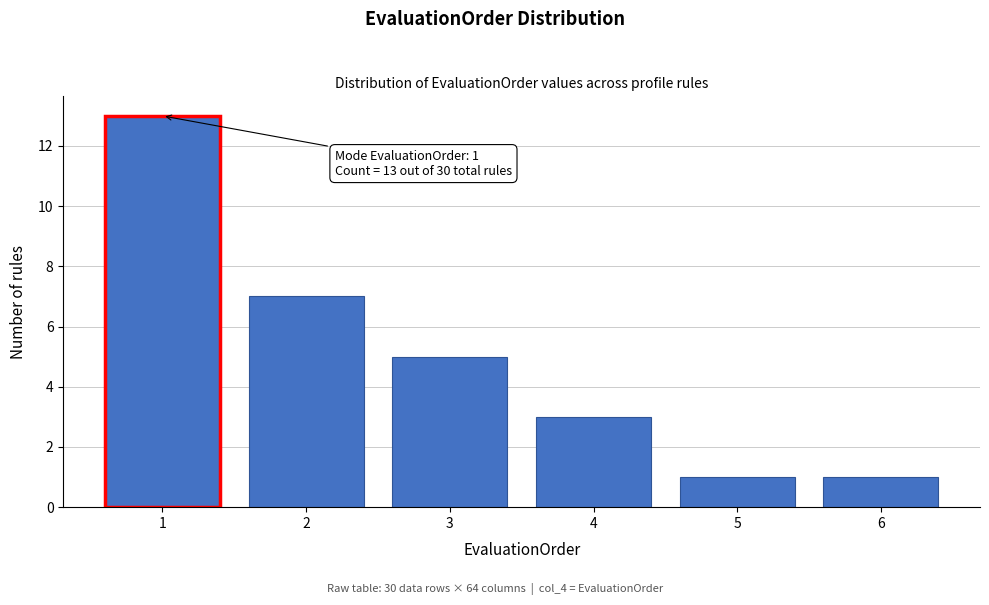

Reading left to right, list all the values displayed in this chart.

13	7	5	3	1	1